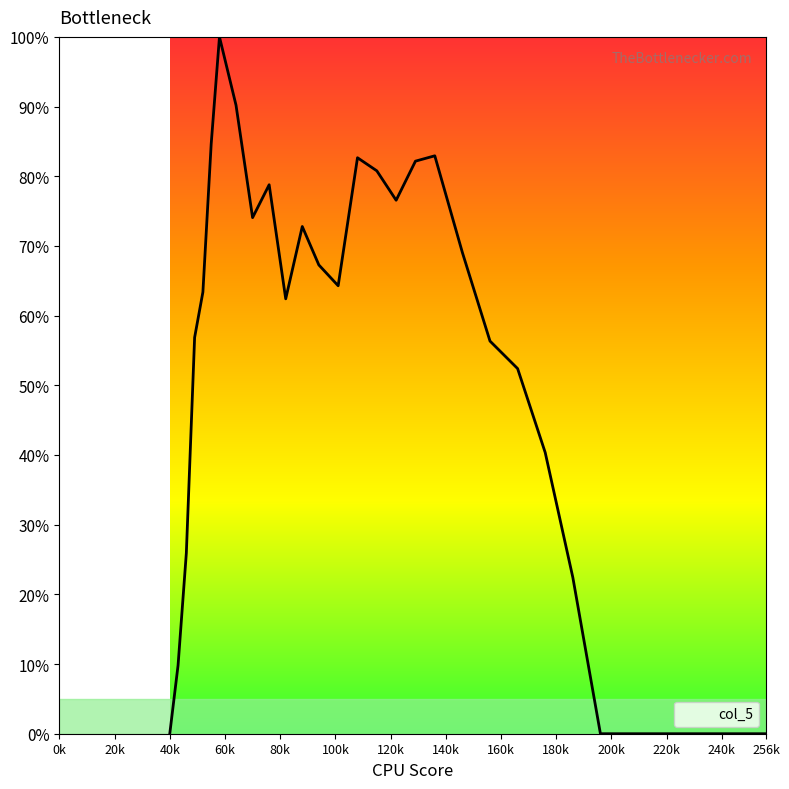

Reading left to right, extract all data points from this chart.

0.0	9.8	25.9	56.9	63.4	84.6	100.0	90.2	74.1	78.8	62.4	72.8	67.3	64.3	82.7	80.8	76.6	82.2	82.9	69.0	56.3	52.4	40.3	22.4	0.0	0.0	0.0	0.0	0.0	0.0	0.0	0.0	0.0	0.0	0.0